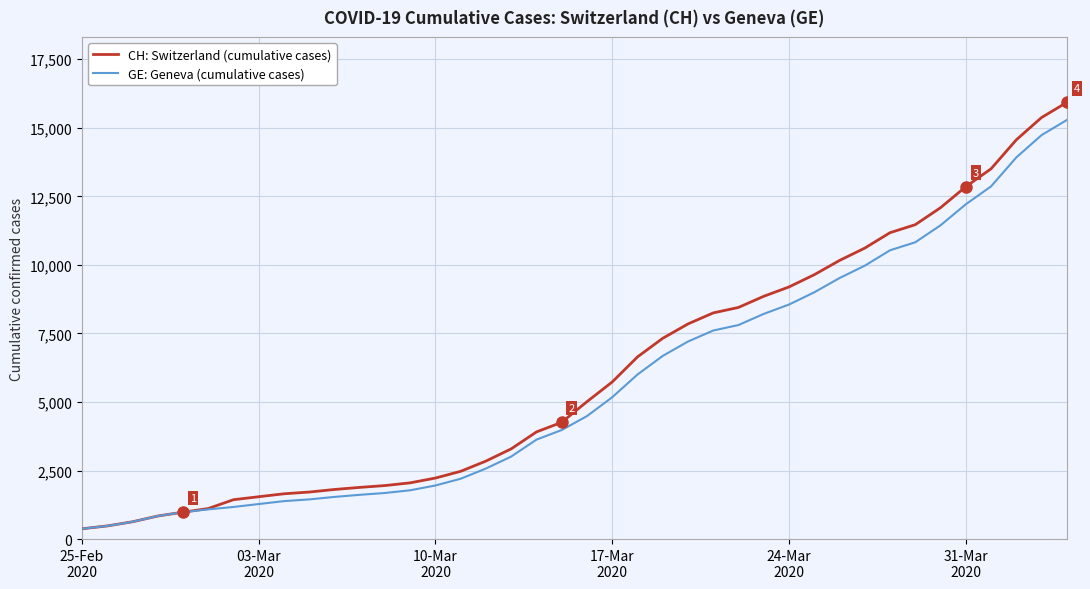

Which series has the widest spread of values?

CH: Switzerland (cumulative cases)